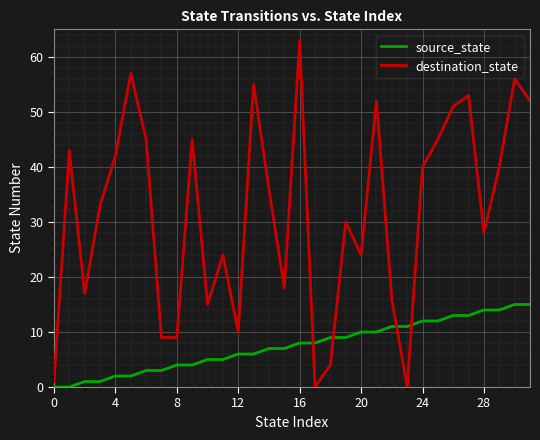

After their last crossing, which series has the higher values: source_state or destination_state?

destination_state